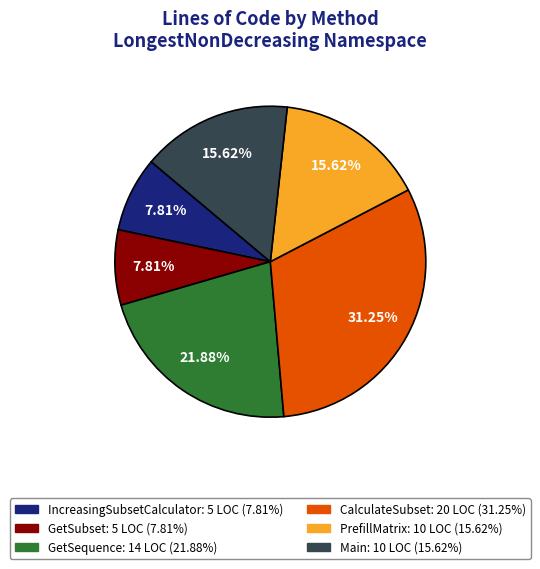

Does IncreasingSubsetCalculator represent more than half of the total?

No